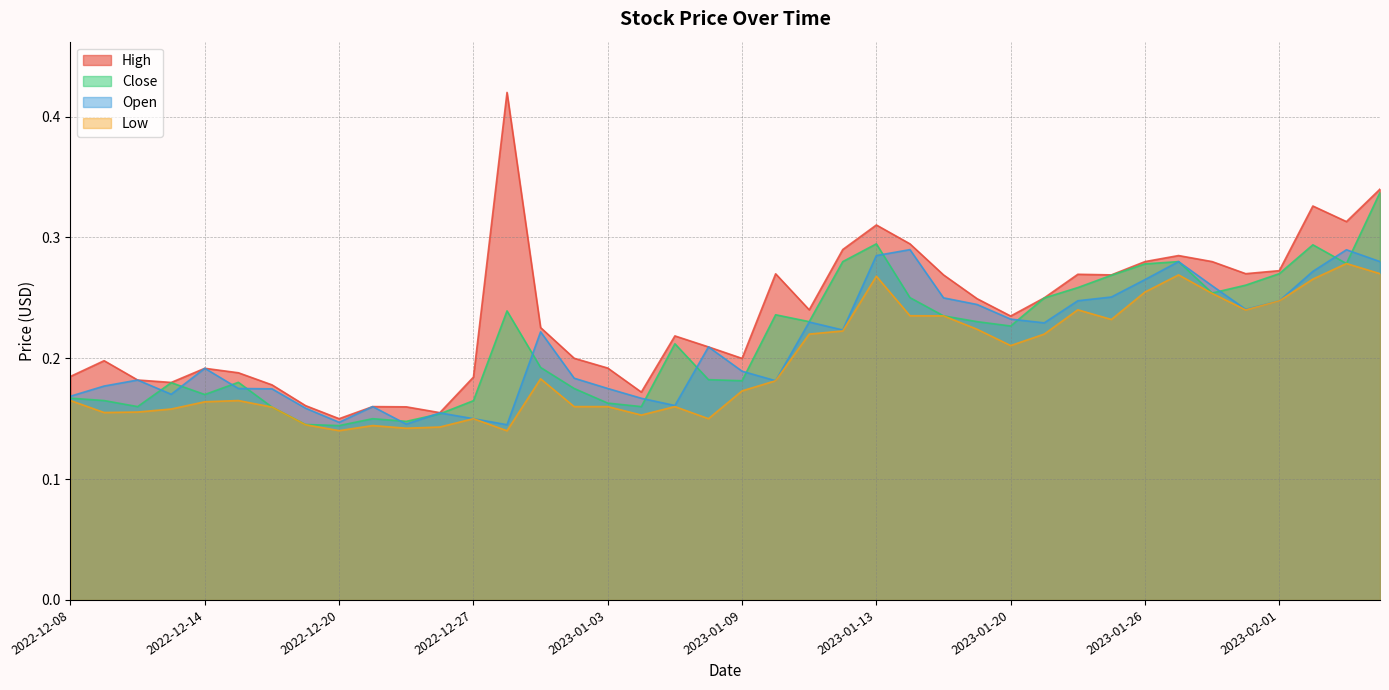

Which series changed the most between 2023-01-11 and 2023-01-19?

Open